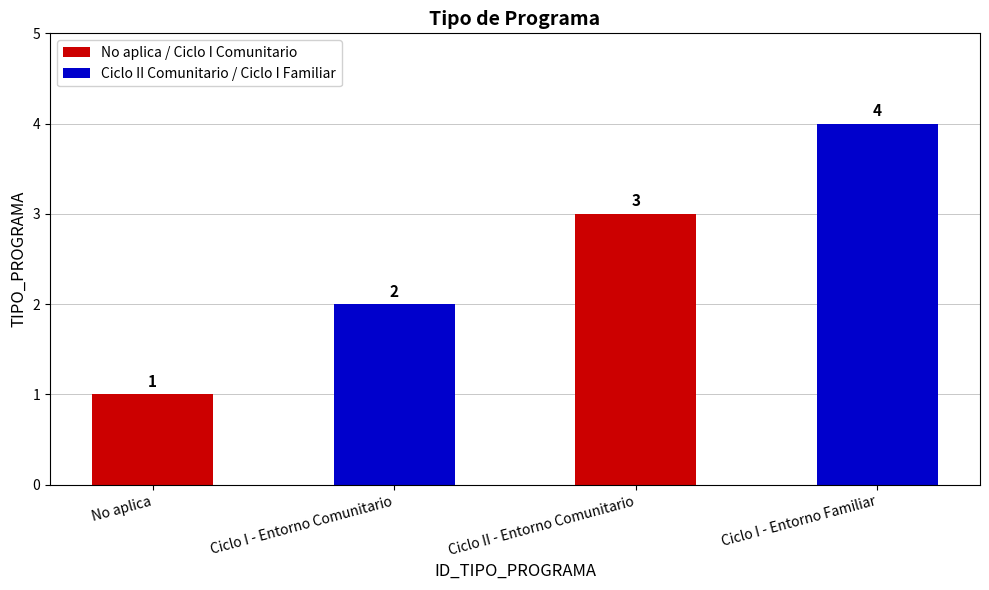

What is the label of the 2nd bar from the left?

Ciclo I - Entorno Comunitario